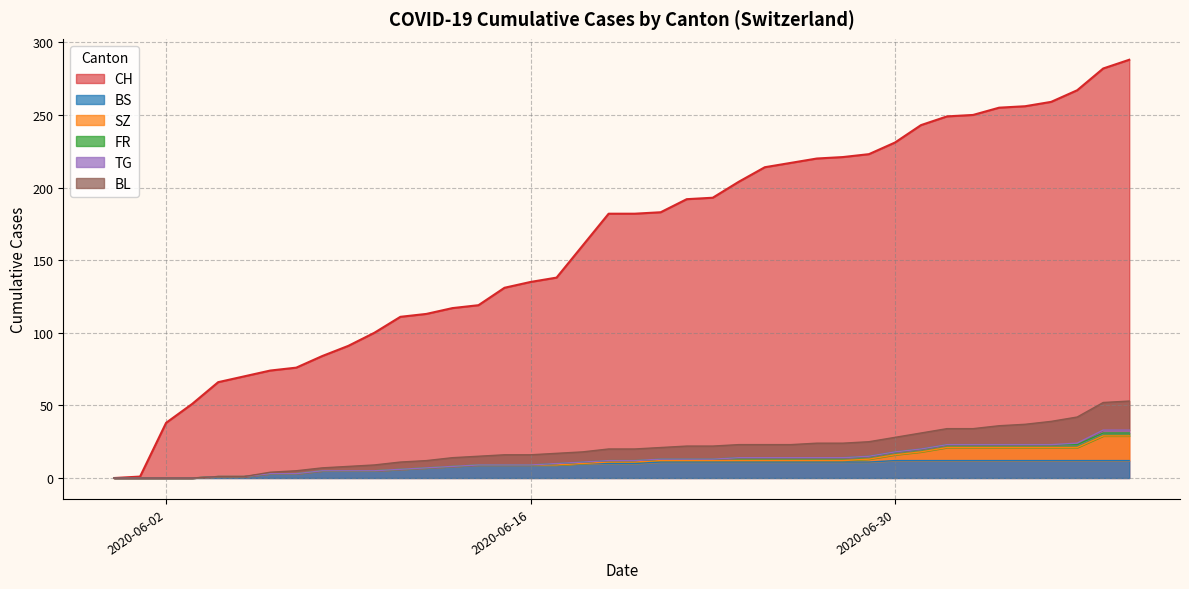

What are all the series names shown in the legend?

CH, BS, SZ, FR, TG, BL